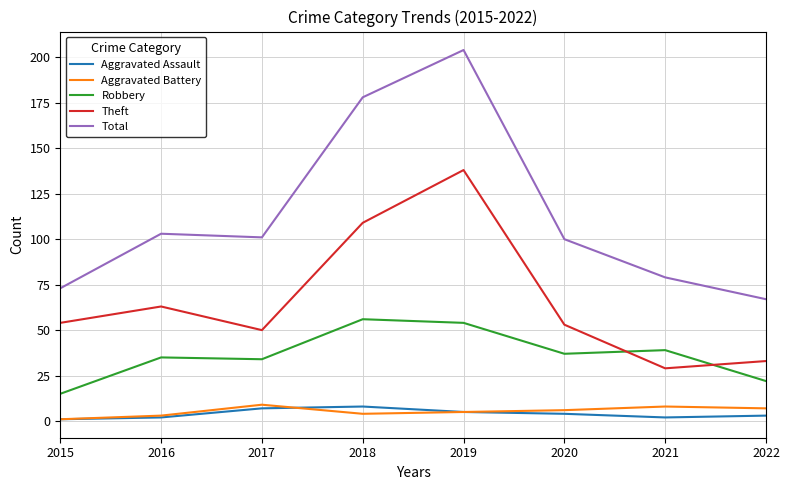

Count the number of data series in this chart.

5